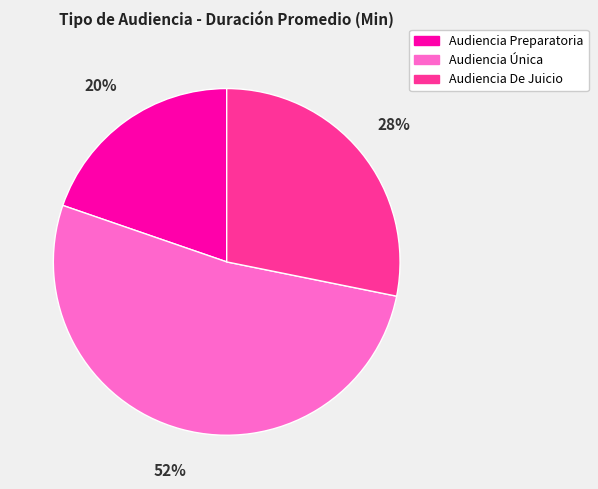

Is the sum of Audiencia Preparatoria and Audiencia Única greater than half?

Yes